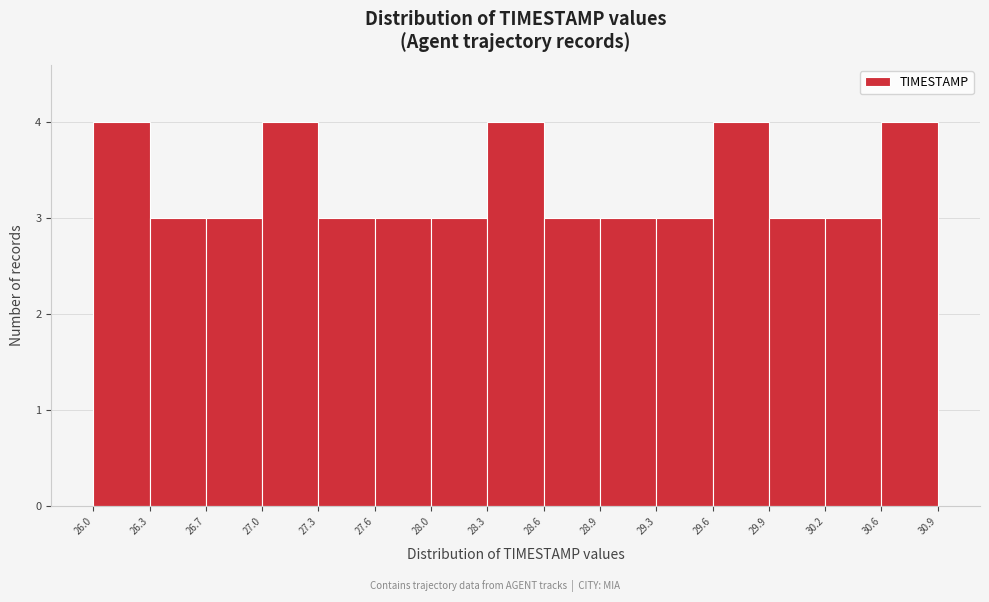

How tall is the bar that spans 28.9 to 29.3 on the x-axis? The values are not printed on the chart, so give them approximately, as read against the axis.

3